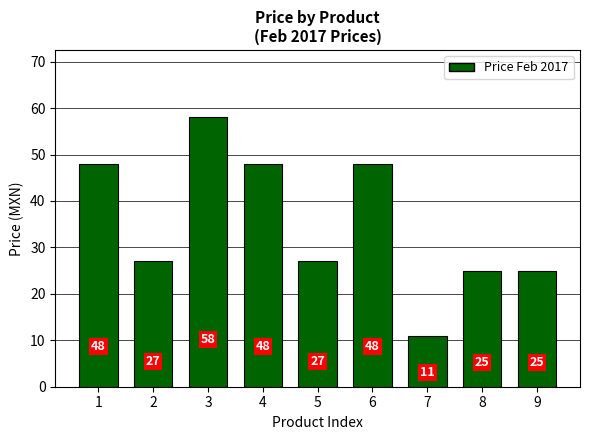

Is it true that the value at 2 is 27?

True